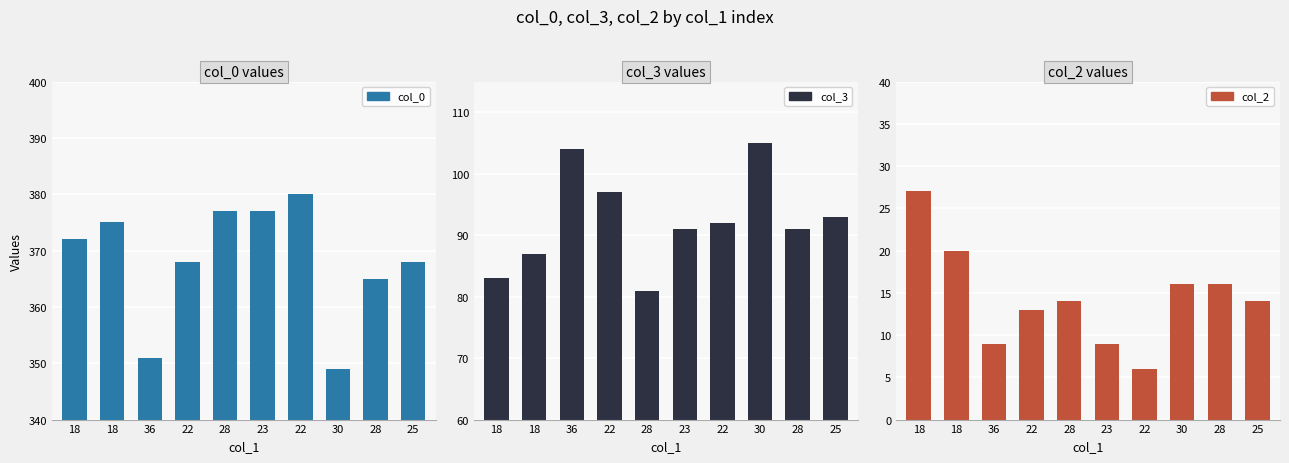

Which category has the highest value across all series?

22